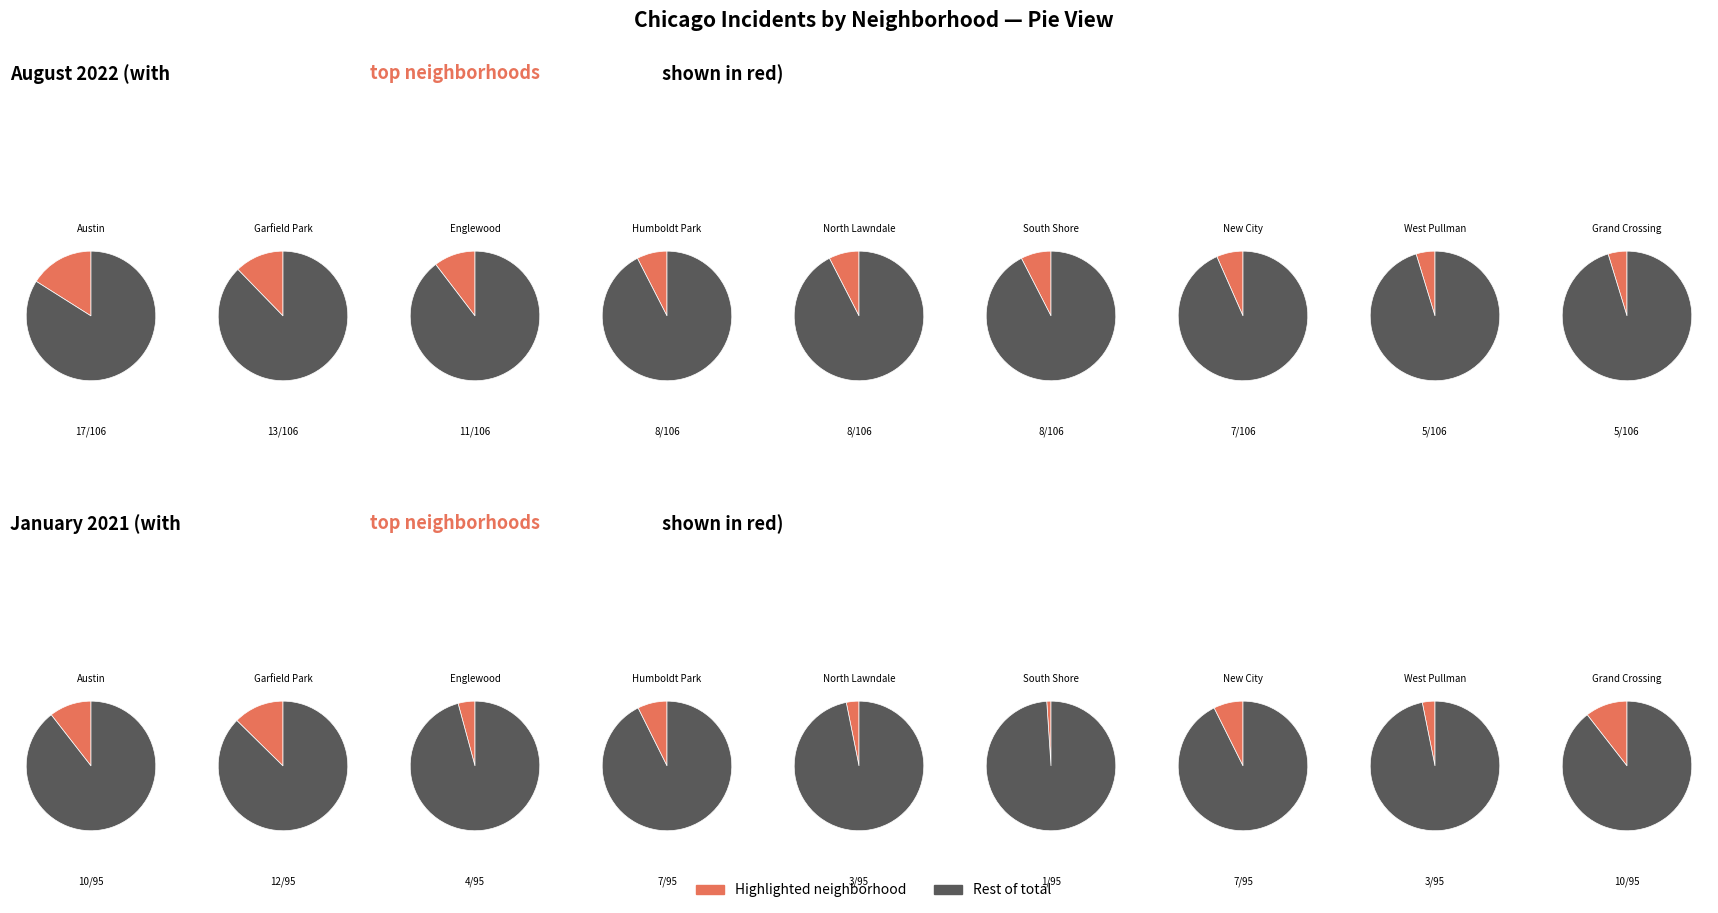

Which series has the widest spread of values?

August 2022